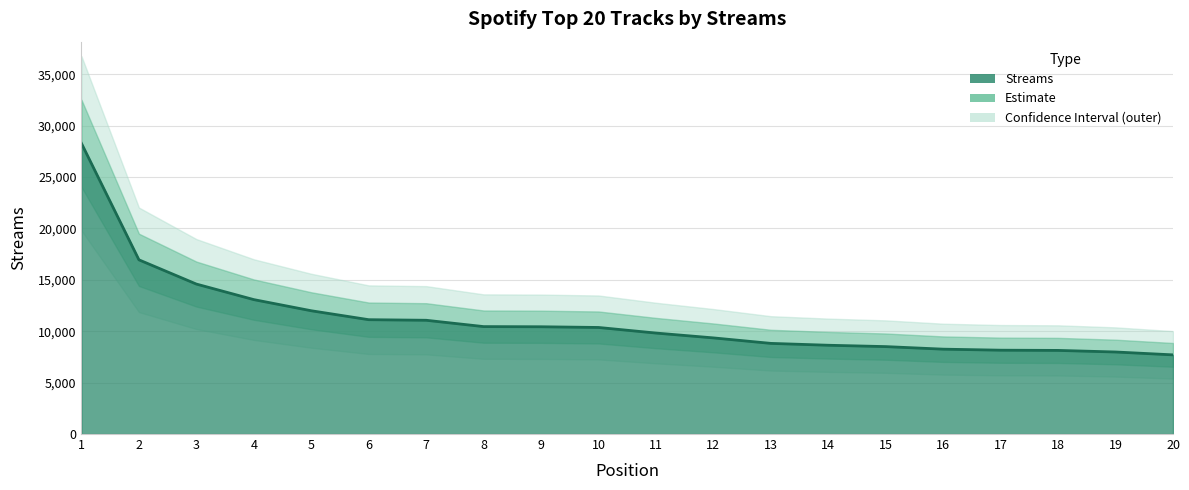

True or false: the data shows 5222 at 15.

False